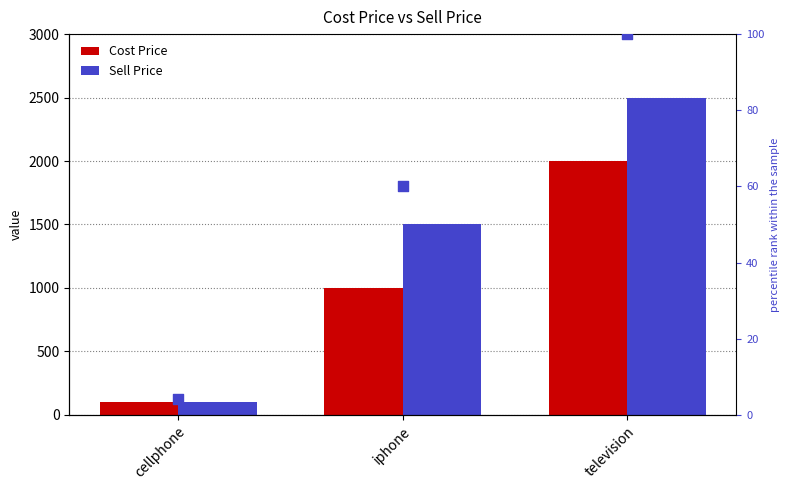

What is the total value across all series at iphone?

2560.6